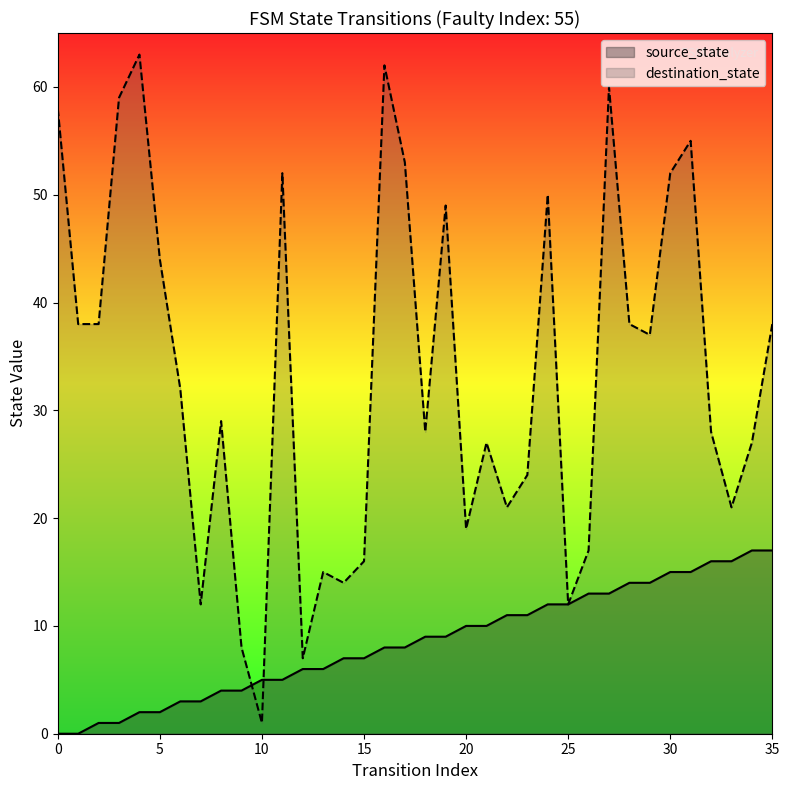

At how many categories does at least one series exceed 49?

10